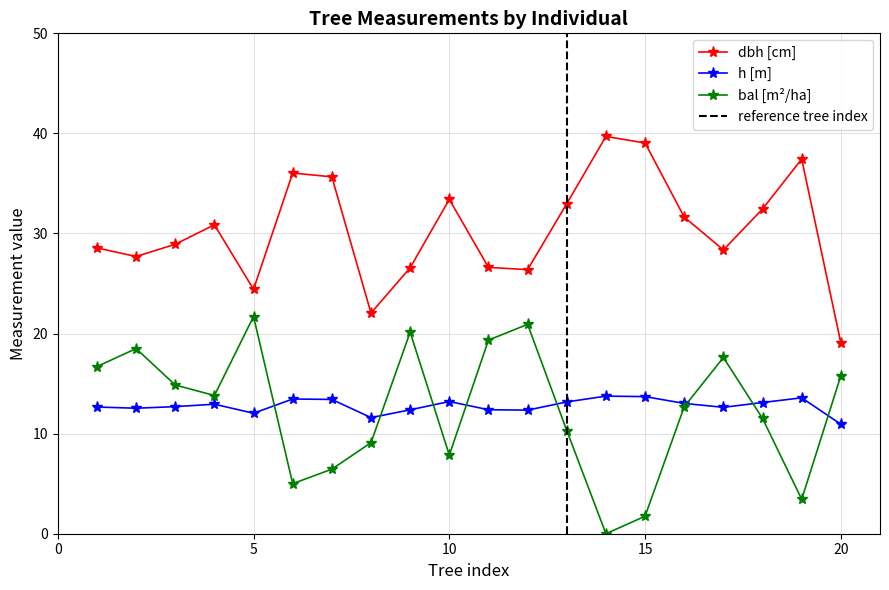

Reading right to left, transcribe all the data shown in this chart.

dbh: 19.1	37.4	32.5	28.4	31.6	39.0	39.7	33.0	26.4	26.6	33.4	26.6	22.1	35.7	36.0	24.4	30.9	28.9	27.7	28.6
h: 10.9	13.6	13.1	12.6	13.0	13.7	13.8	13.2	12.3	12.4	13.2	12.4	11.6	13.4	13.5	12.0	12.9	12.7	12.5	12.7
bal: 15.8	3.4	11.5	17.6	12.7	1.8	0.0	10.3	20.9	19.4	7.9	20.1	9.1	6.5	5.0	21.7	13.8	14.9	18.5	16.7